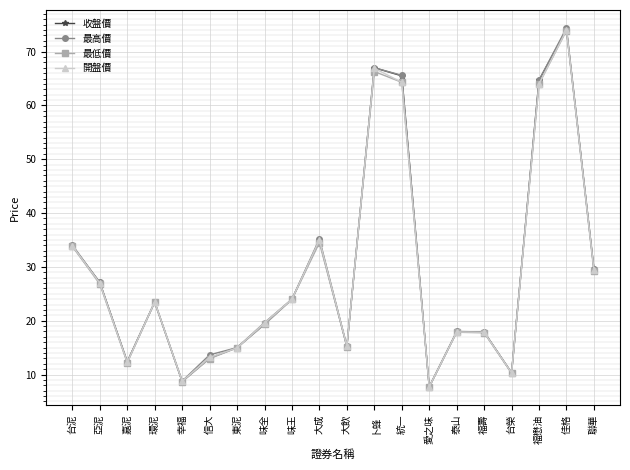

Between 信大 and 統一, which series saw the biggest shift?

收盤價